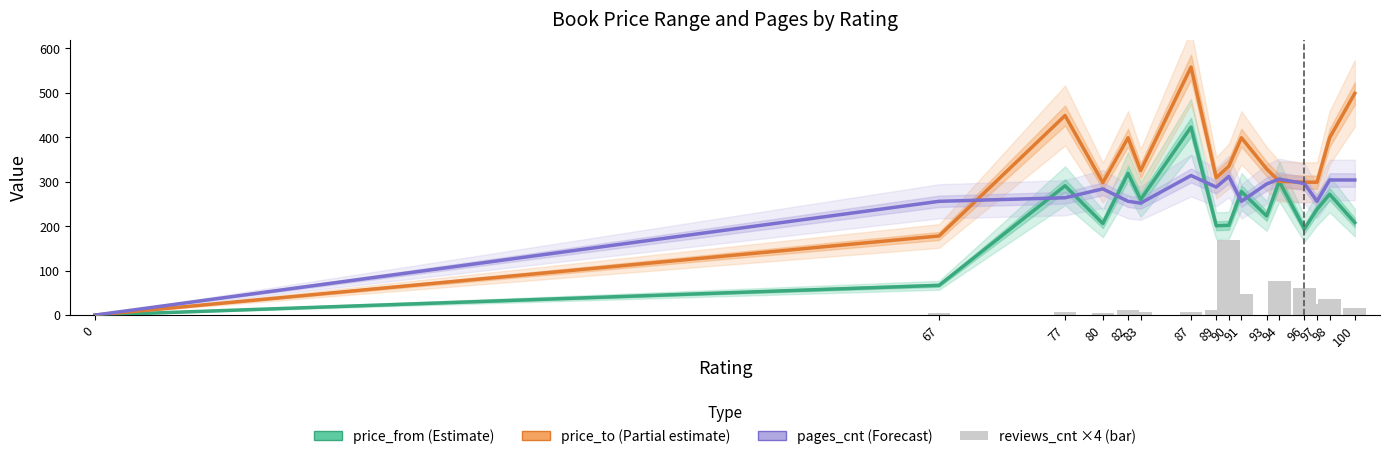

How many values in the price_from series are below 238?

8